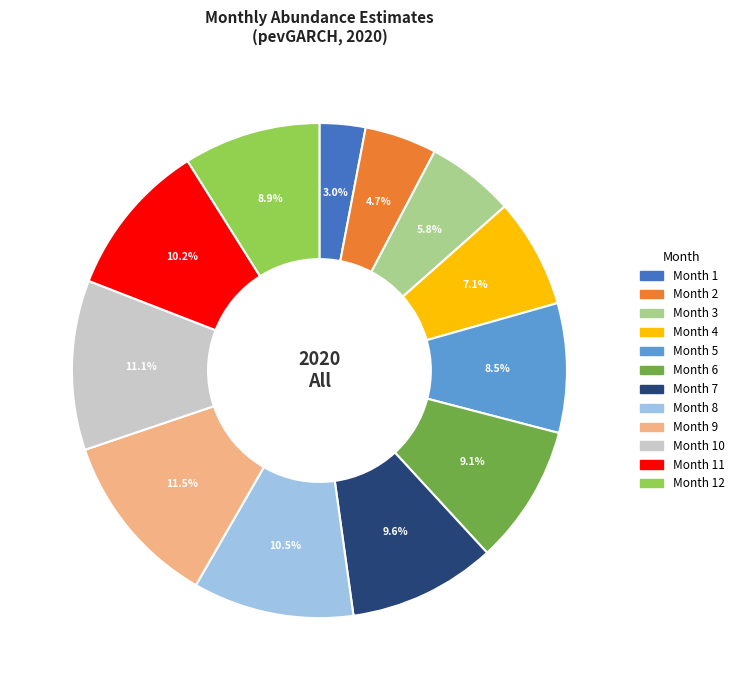

Does any single category account for the majority?

No